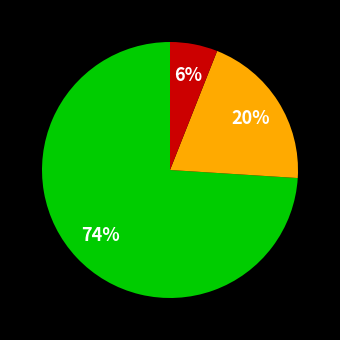

Is there a majority slice in this chart?

Yes